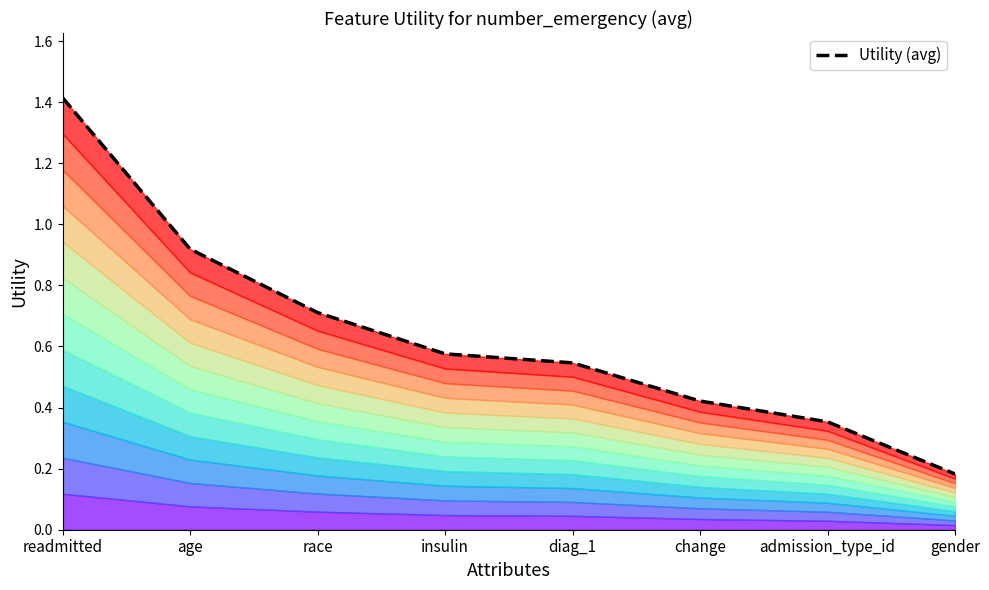

At which category does the chart reach its minimum across all series?

gender